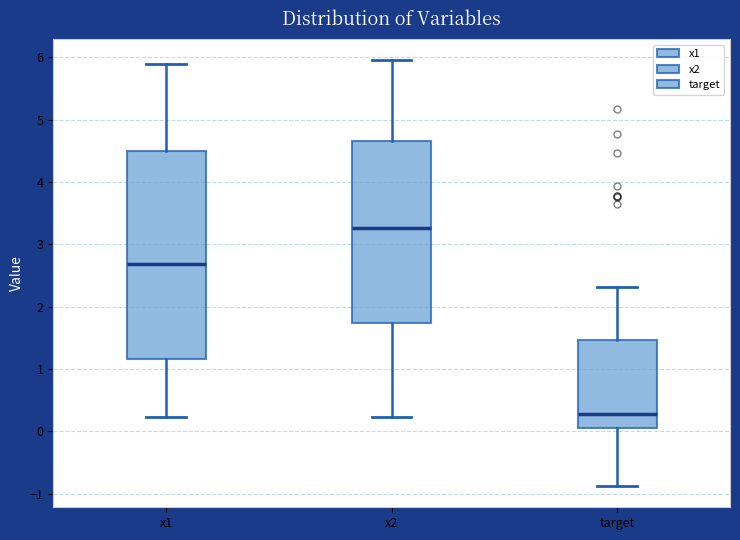

Comparing the boxes themselves (not the whiskers), which one is the tallest?

x1